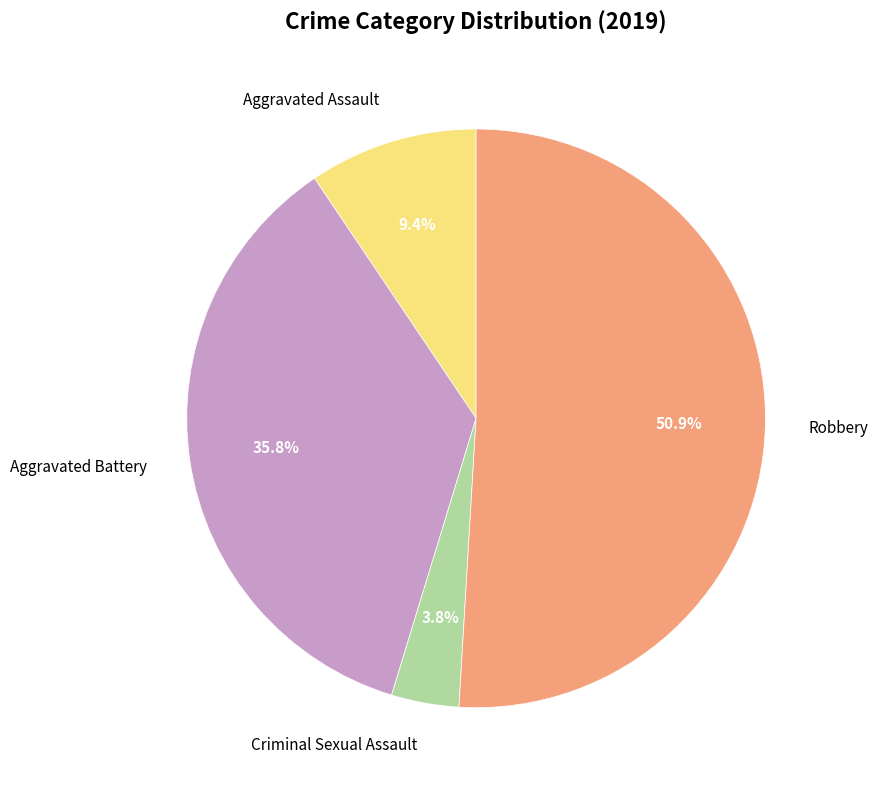

Count the number of slices in the pie.

4